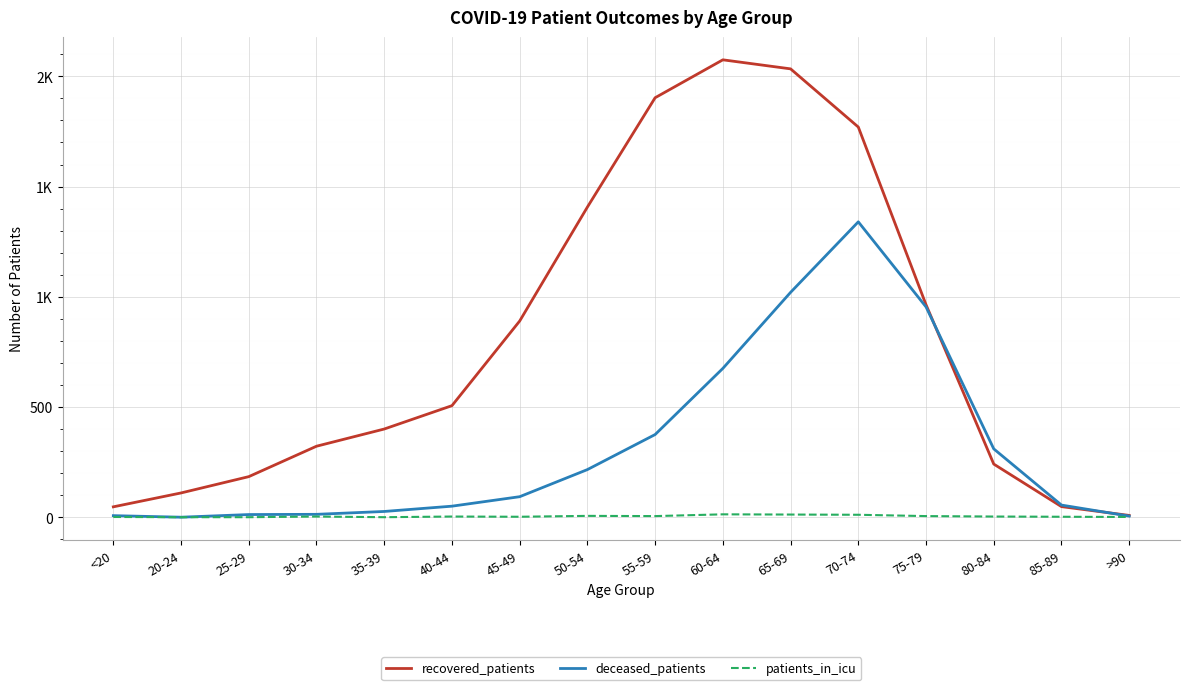

What are all the series names shown in the legend?

recovered_patients, deceased_patients, patients_in_icu